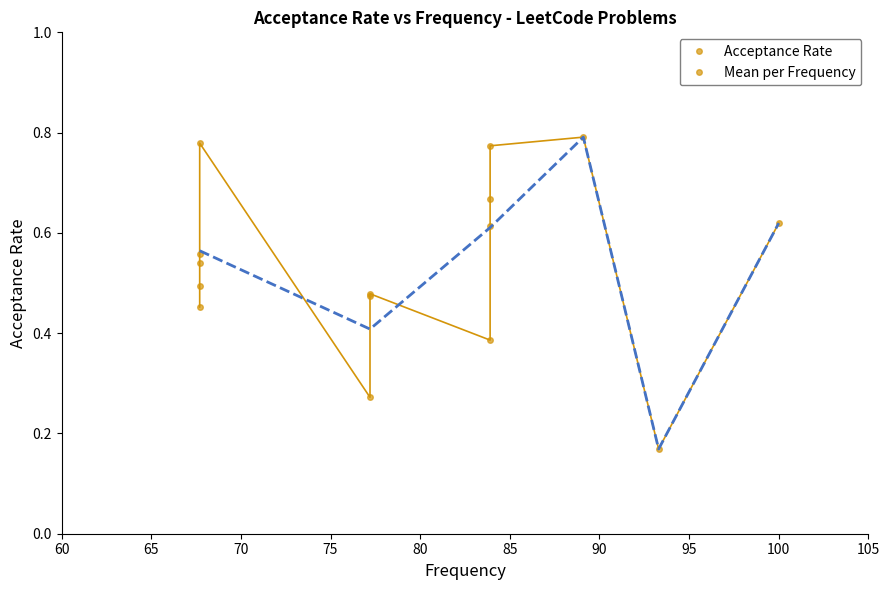

What is the sum of all values?

3.2